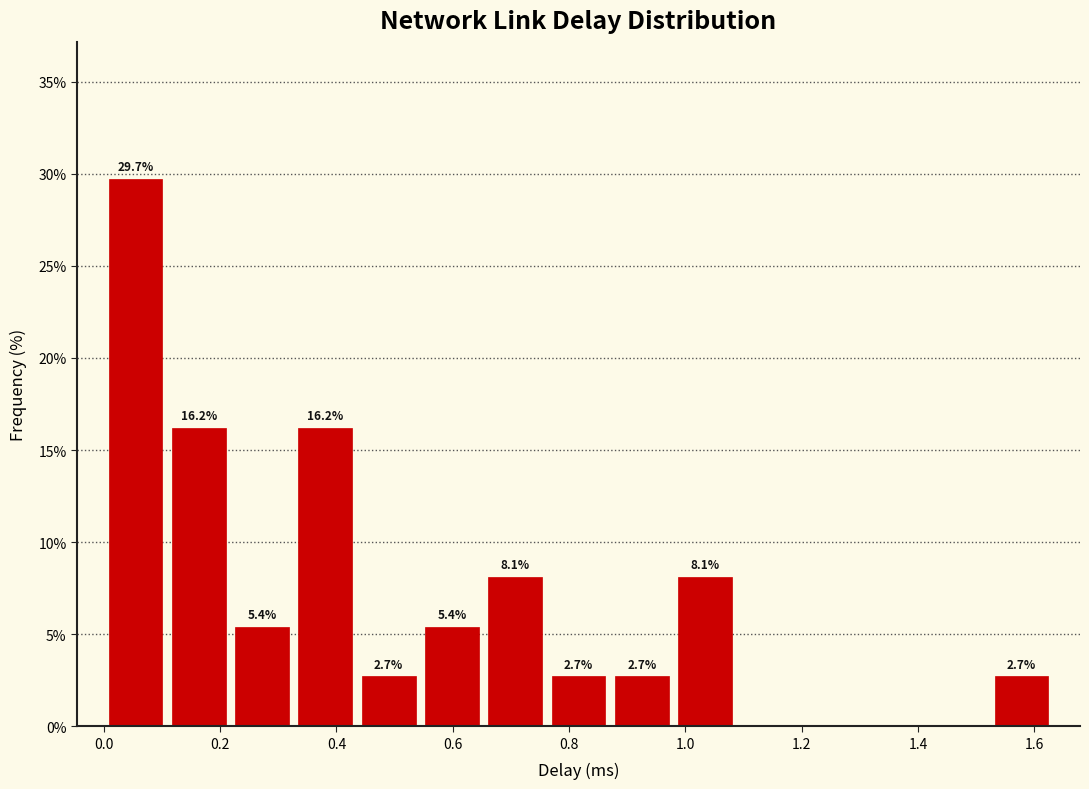

Which range on the x-axis has the tallest bar?

0.00 to 0.10